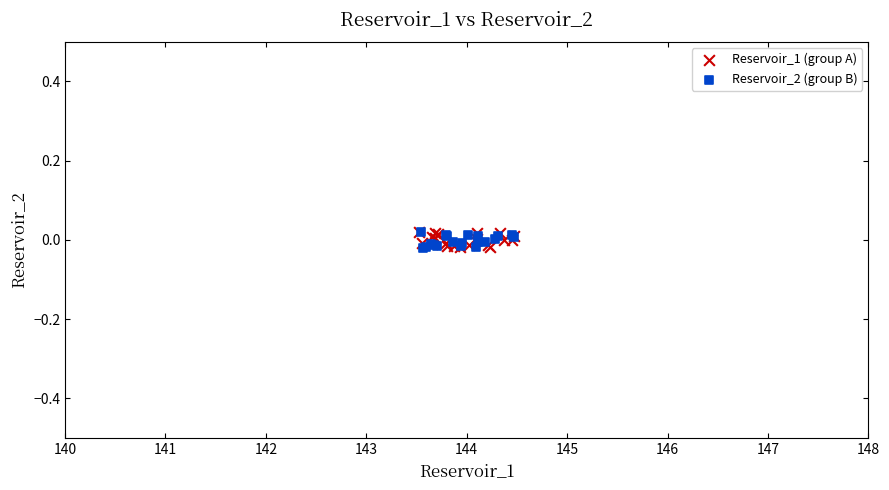

What are all the series names shown in the legend?

Reservoir_1 (group A), Reservoir_2 (group B)